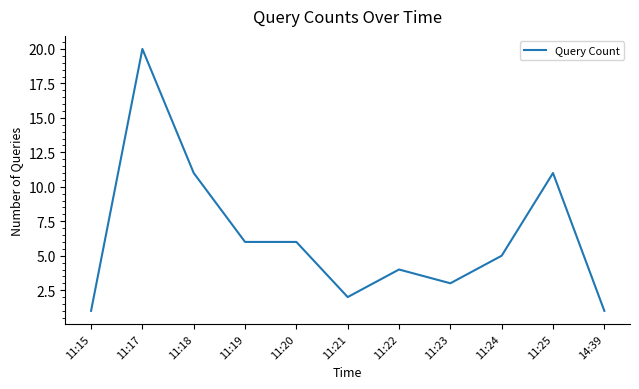

True or false: the data shows 2 at 11:20.

False